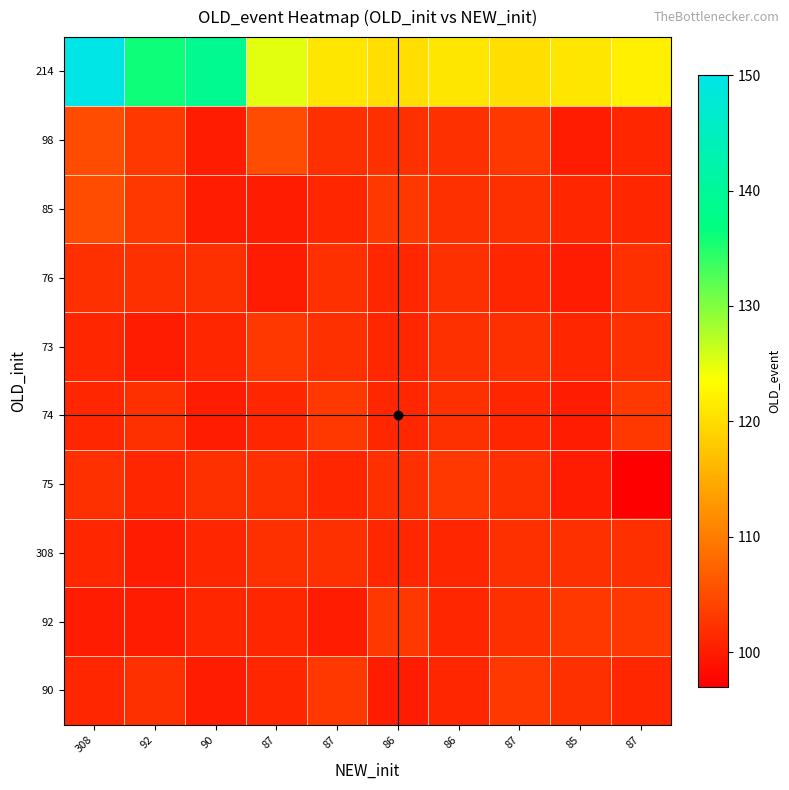

How many distinct data groups are displayed?

10